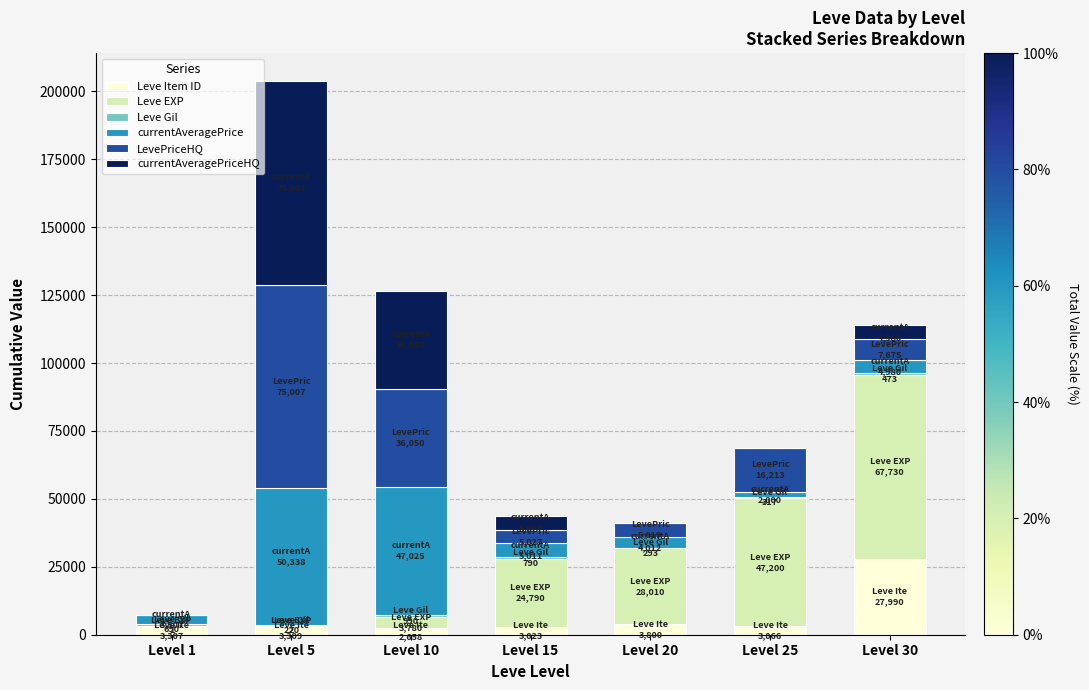

What is the highest value of the Leve Item ID series?

27990